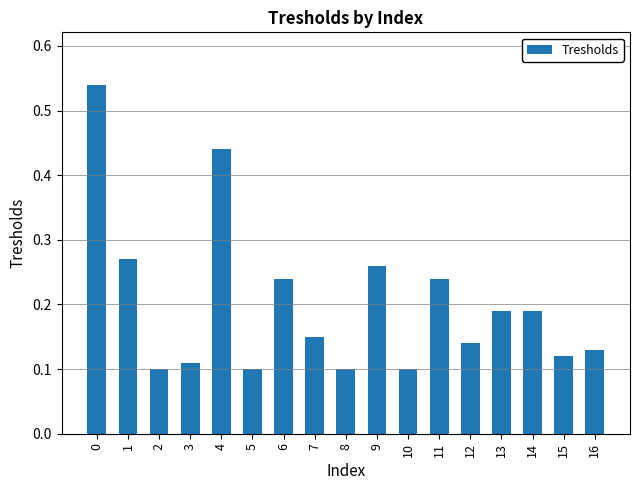

What is the sum of all values?

3.4